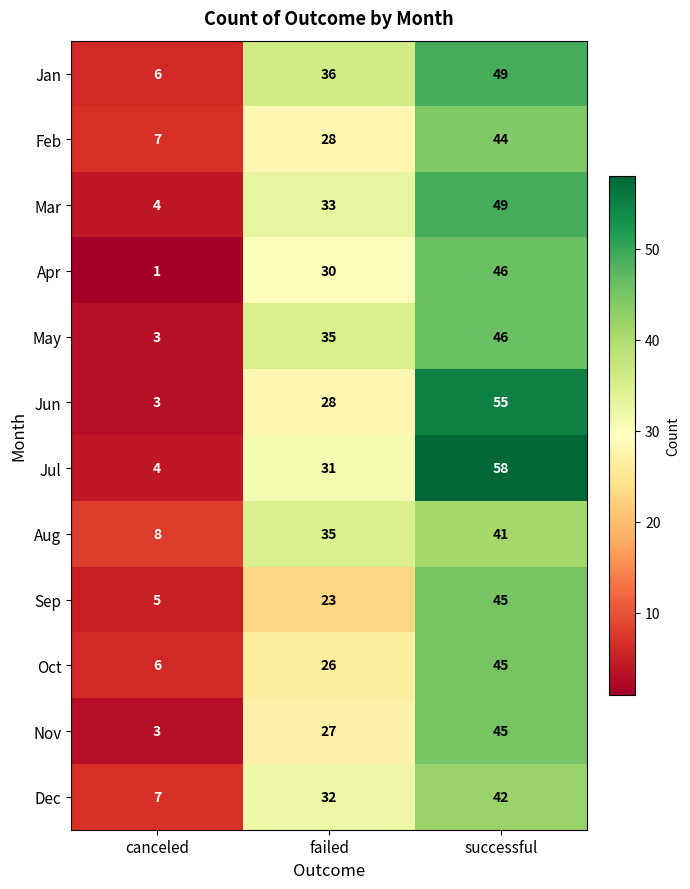

What is the total value across all series at canceled?

57